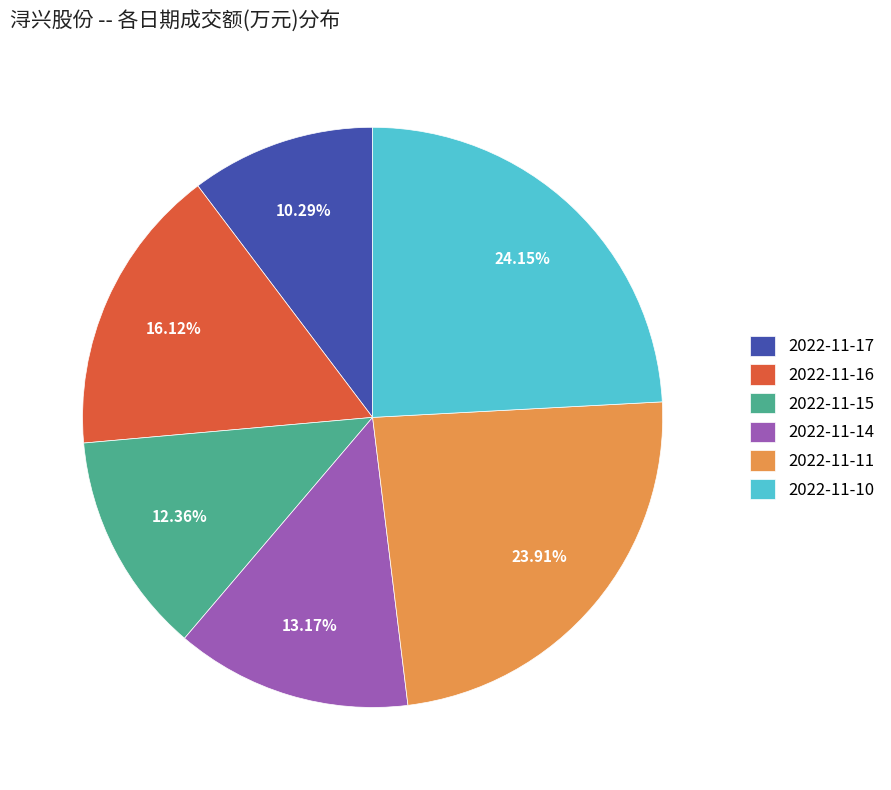

To the nearest percent, what percentage of the pie is 2022-11-15?

12%